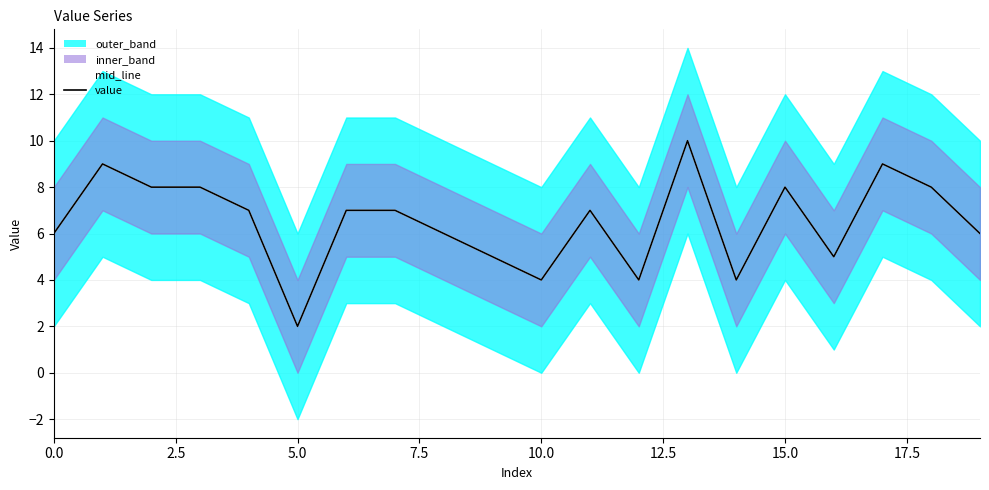

What is the value of the value point at the 16th from the left?

8